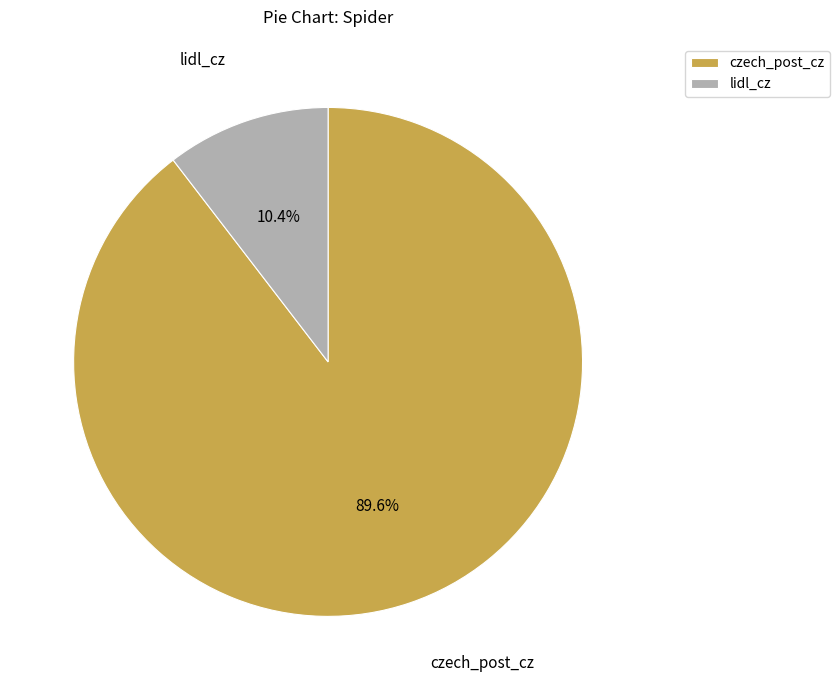

What is the ratio of the value at czech_post_cz to the value at lidl_cz?

8.6